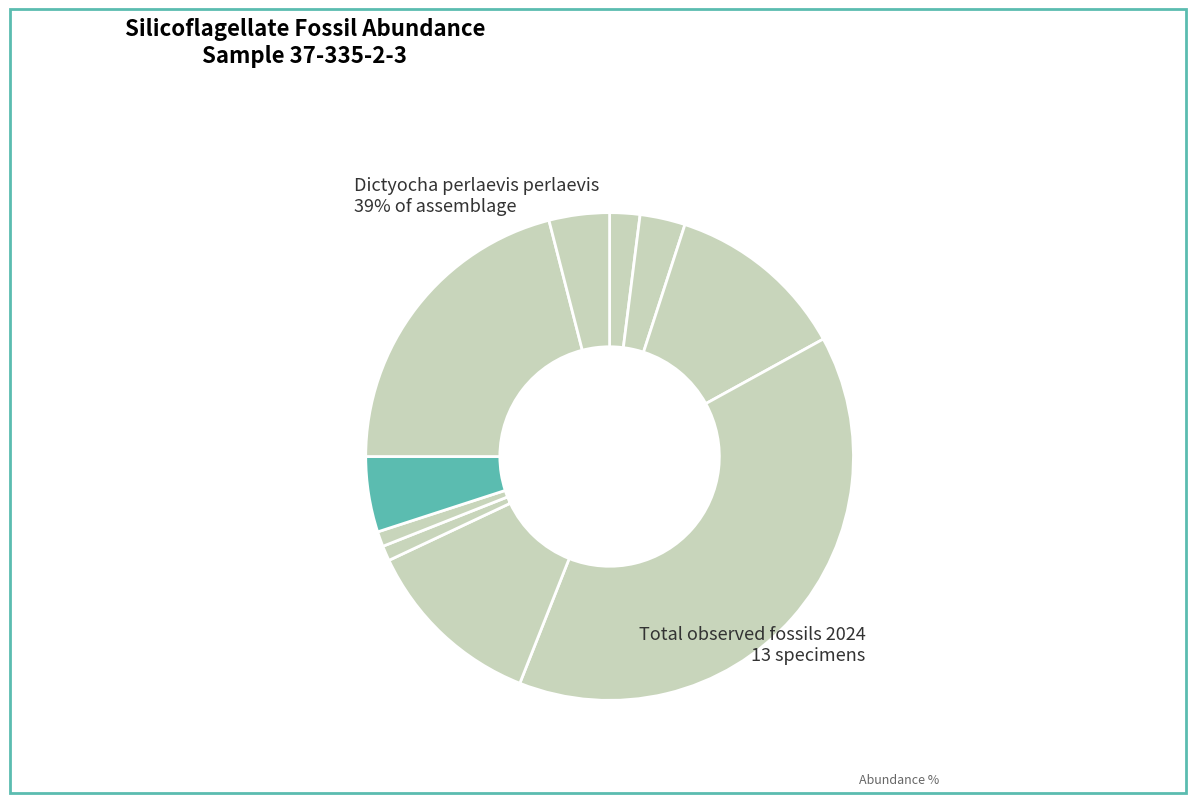

What is the smallest slice in the pie chart?

Dictyocha stapedia aspinosa (q)